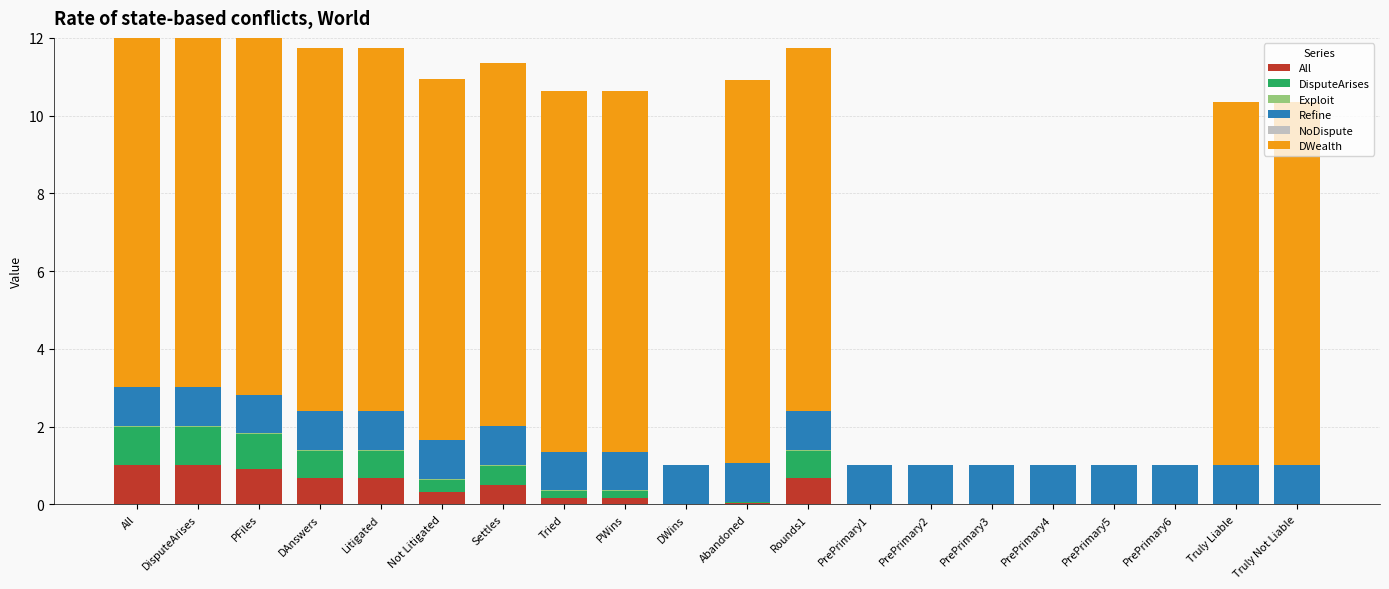

List the labels in order of All value, largest first.

All, DisputeArises, PFiles, DAnswers, Litigated, Rounds1, Settles, Not Litigated, Tried, PWins, Abandoned, DWins, PrePrimary1, PrePrimary2, PrePrimary3, PrePrimary4, PrePrimary5, PrePrimary6, Truly Liable, Truly Not Liable